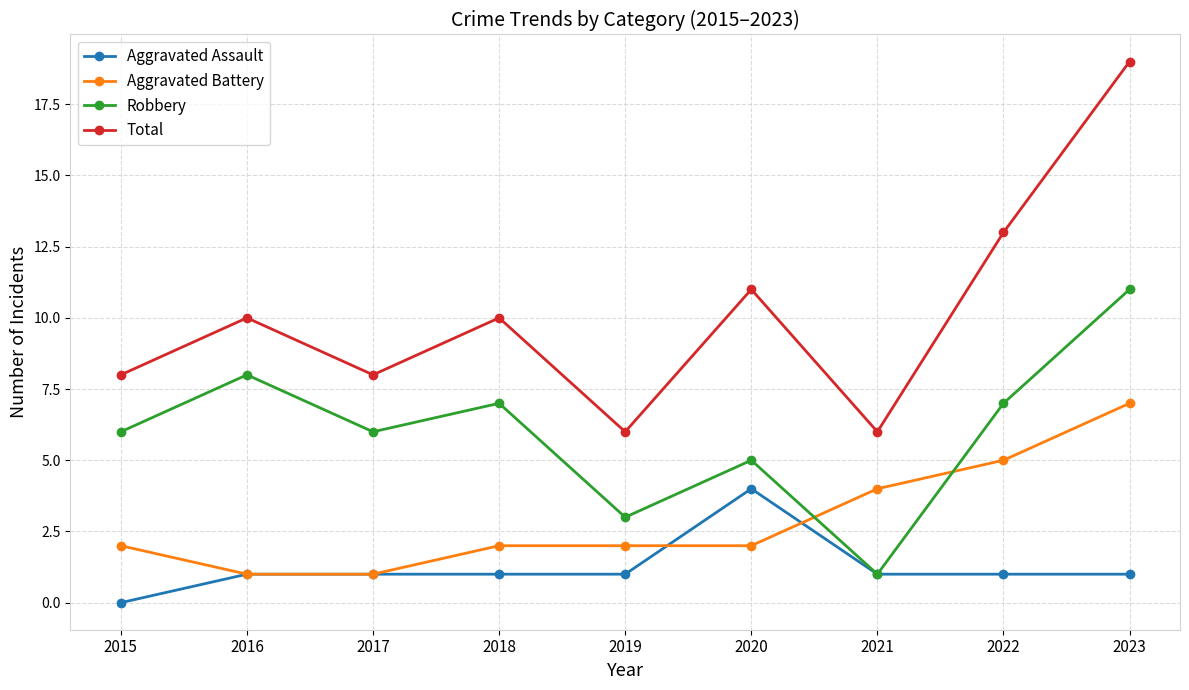

The value of Total at 2017 is 8. True or false?

True